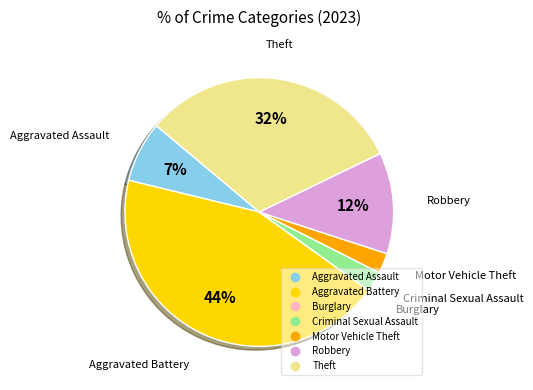

What is the largest slice in the pie chart?

Aggravated Battery